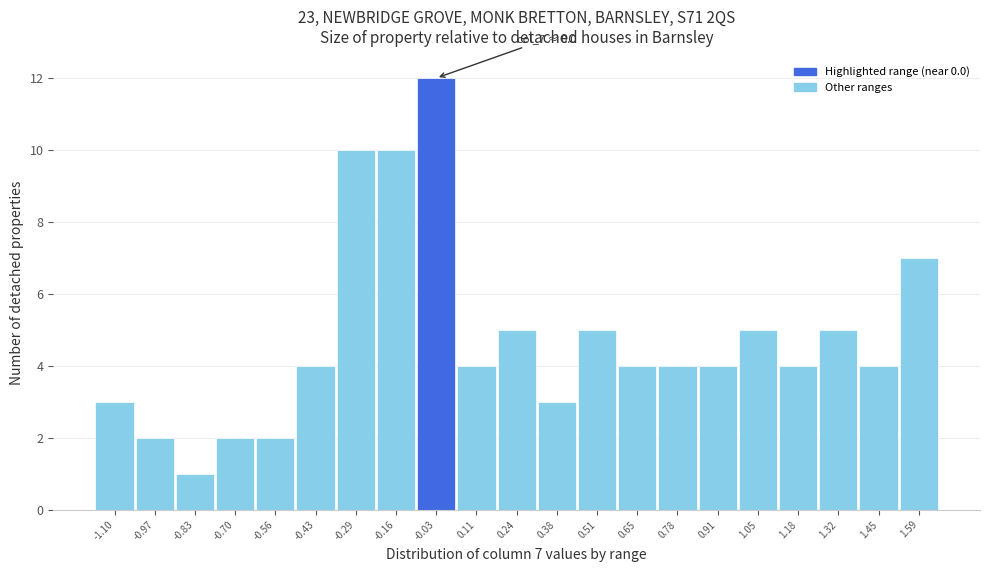

Reading left to right, transcribe all the data shown in this chart.

-1.10=3	-0.97=2	-0.83=1	-0.70=2	-0.56=2	-0.43=4	-0.29=10	-0.16=10	-0.03=12	0.11=4	0.24=5	0.38=3	0.51=5	0.65=4	0.78=4	0.91=4	1.05=5	1.18=4	1.32=5	1.45=4	1.59=7